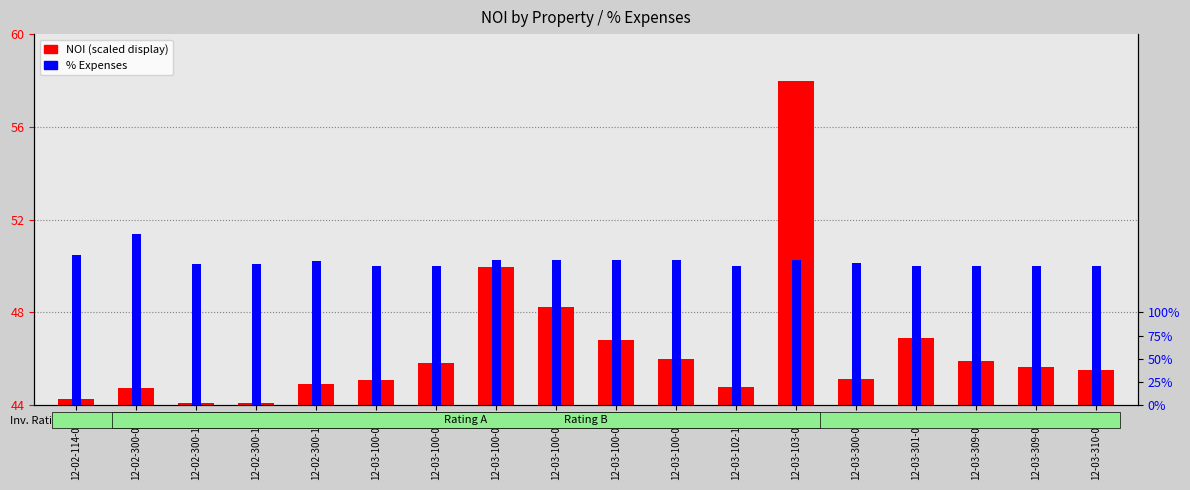

Which series has the largest range (max minus min)?

NOI (scaled)